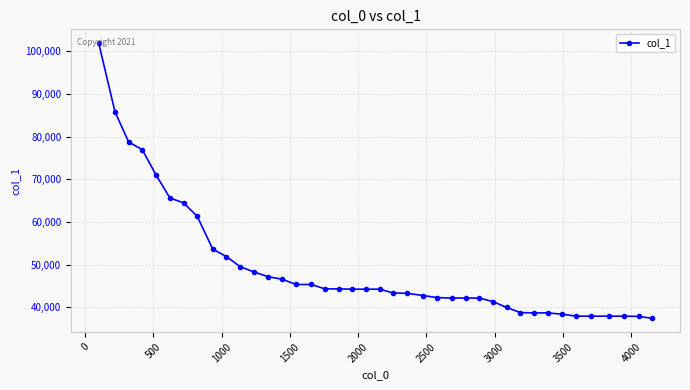

Is this an area chart (filled region under the line)?

No